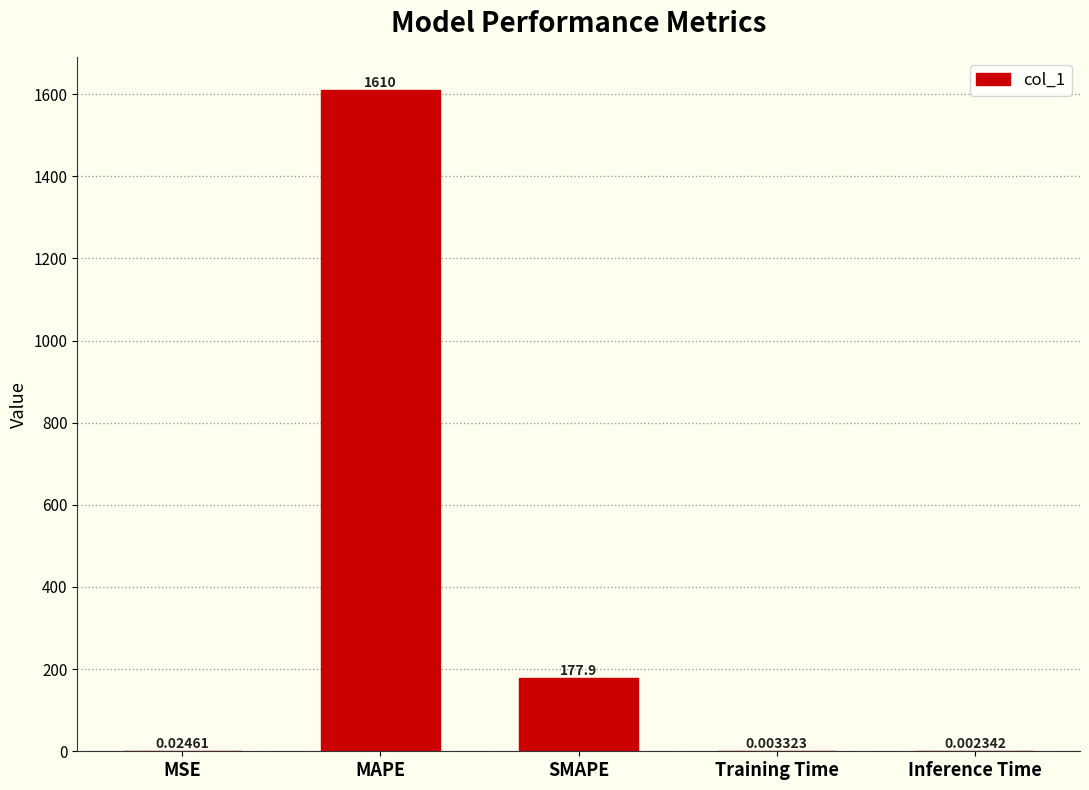

What is the sum of the values at Training Time and MAPE?

1609.9